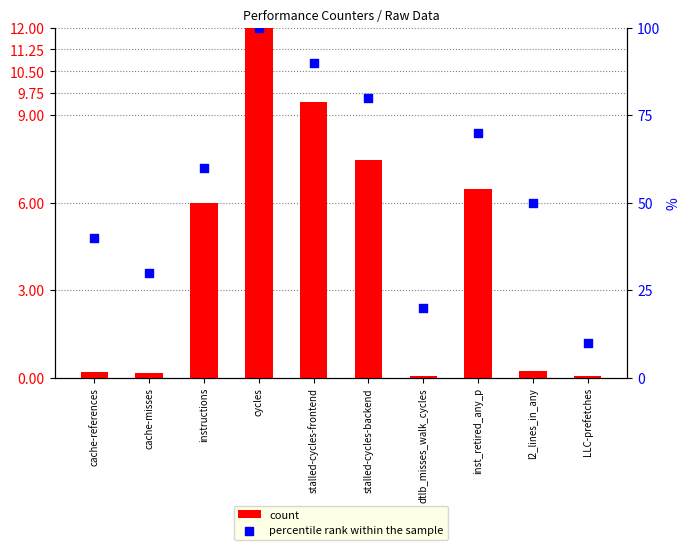

Which series has the widest spread of Y values?

percentile rank within the sample